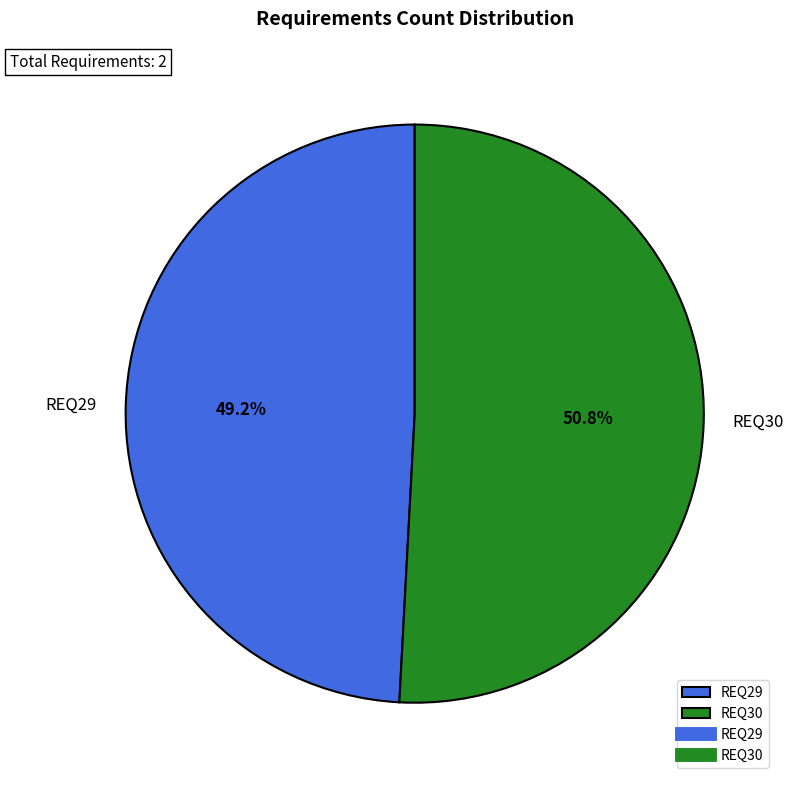

Rank the categories by value from highest to lowest.

REQ30, REQ29